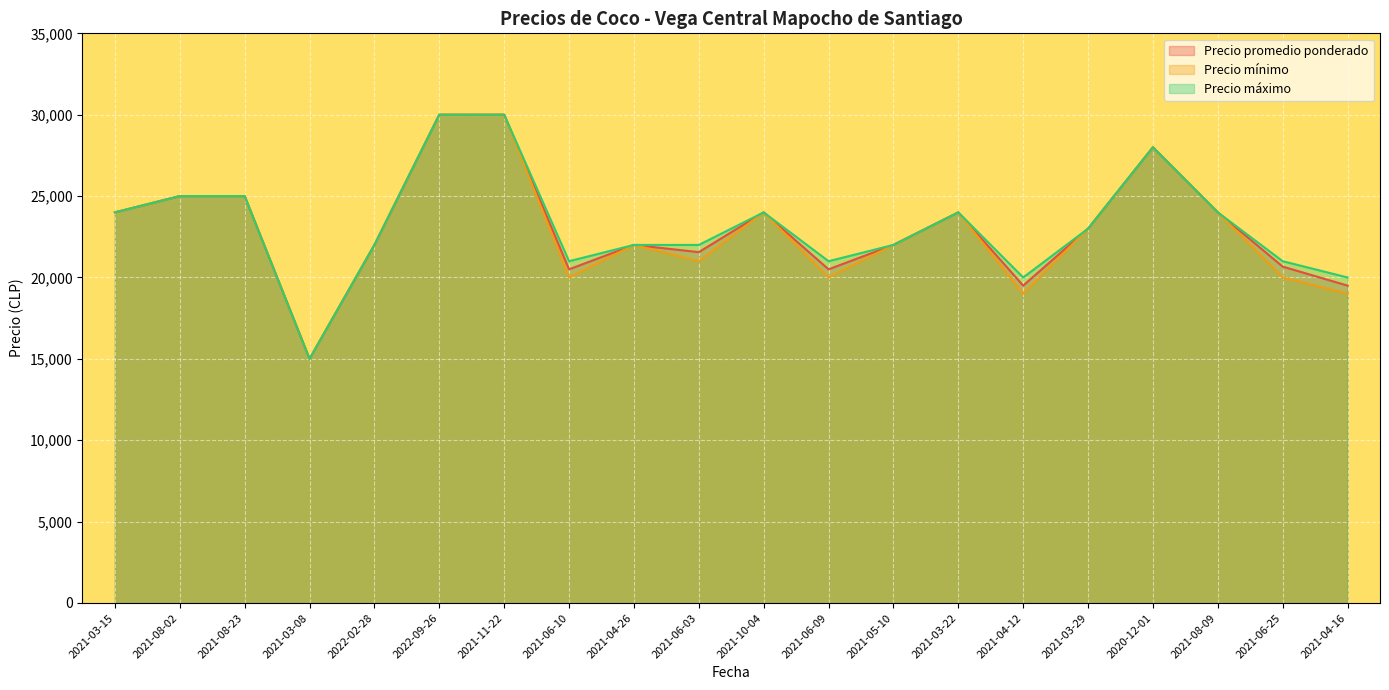

Is the value of Precio máximo at 2021-03-22 greater than the value of Precio mínimo at 2022-02-28?

Yes